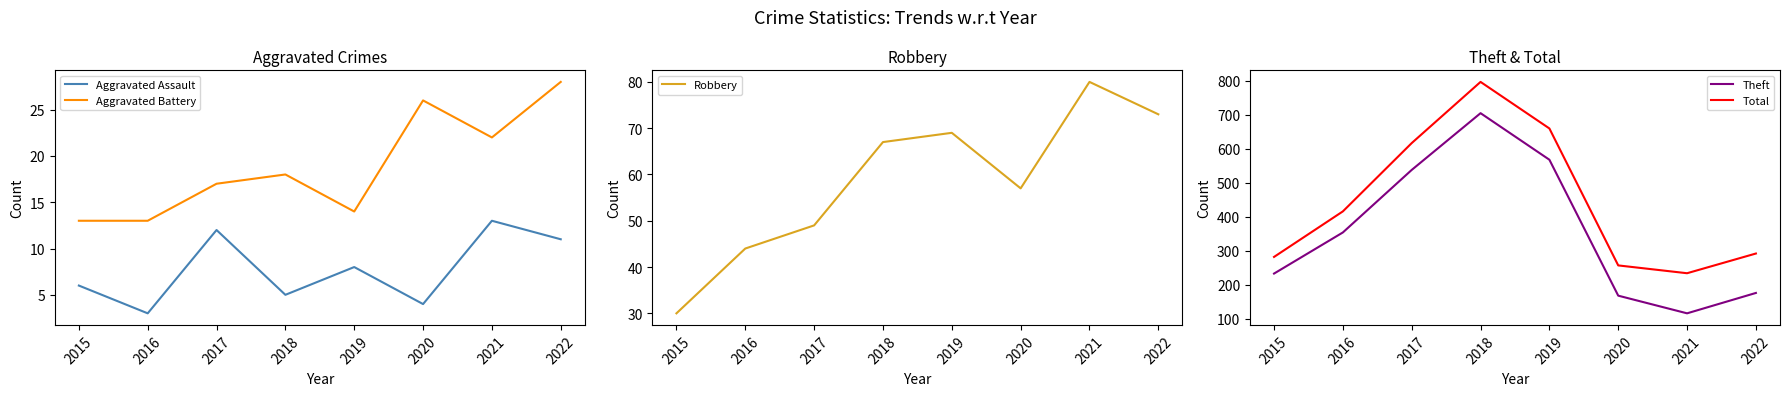

The Total series shows 431 at 2015. True or false?

False